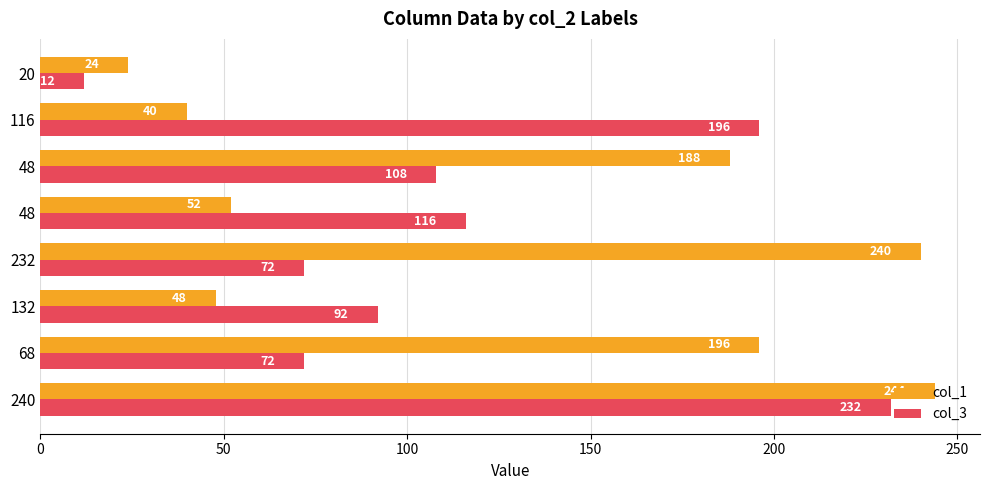

Which series has the largest range (max minus min)?

col_1